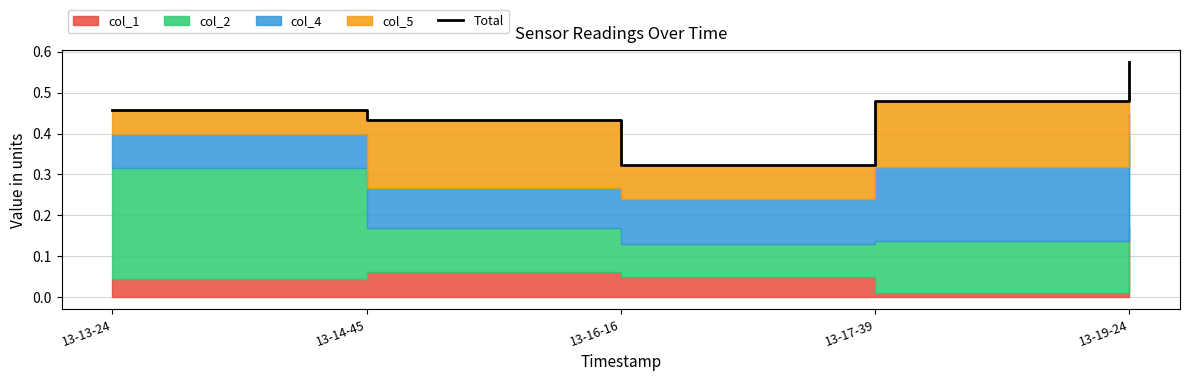

What position from the left is 13-16-16?

3